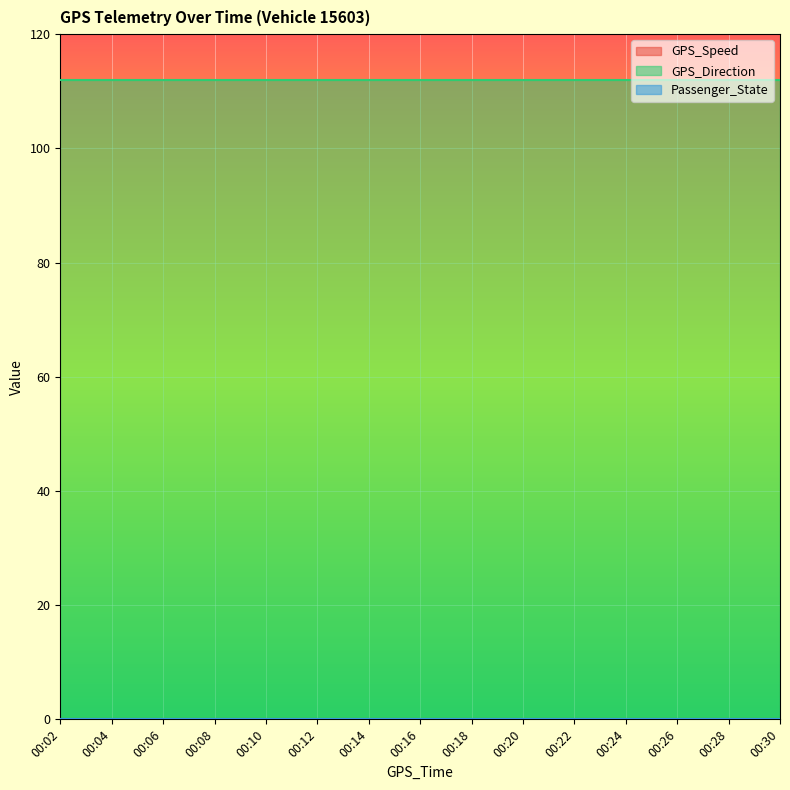

Reading left to right, list all the values displayed in this chart.

GPS_Speed: 00:02=0	00:04=0	00:06=0	00:08=0	00:10=0	00:12=0	00:14=0	00:16=0	00:18=0	00:20=0	00:22=0	00:24=0	00:26=0	00:28=0	00:30=0
GPS_Direction: 00:02=112	00:04=112	00:06=112	00:08=112	00:10=112	00:12=112	00:14=112	00:16=112	00:18=112	00:20=112	00:22=112	00:24=112	00:26=112	00:28=112	00:30=112
Passenger_State: 00:02=0	00:04=0	00:06=0	00:08=0	00:10=0	00:12=0	00:14=0	00:16=0	00:18=0	00:20=0	00:22=0	00:24=0	00:26=0	00:28=0	00:30=0